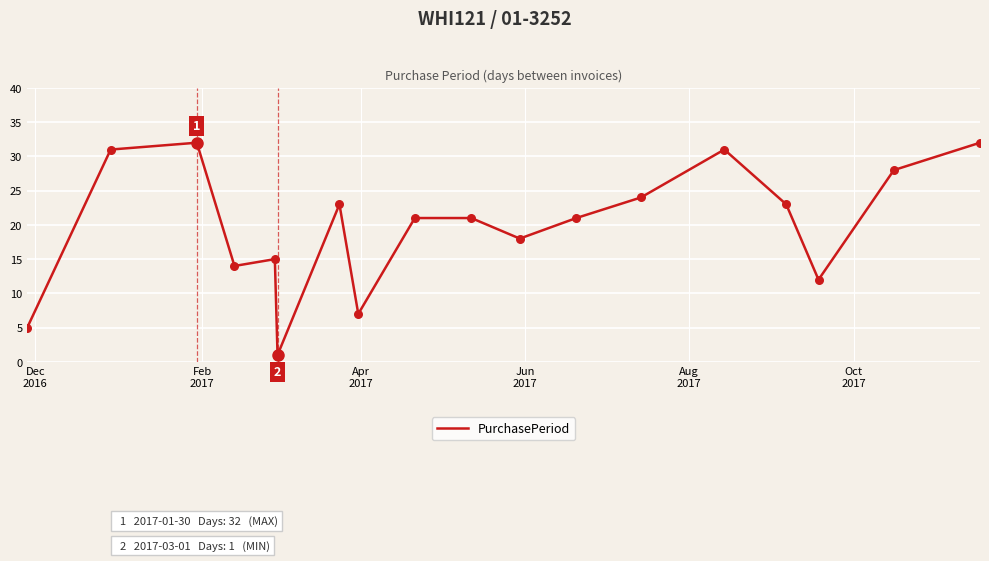

What is the greatest value displayed?

32